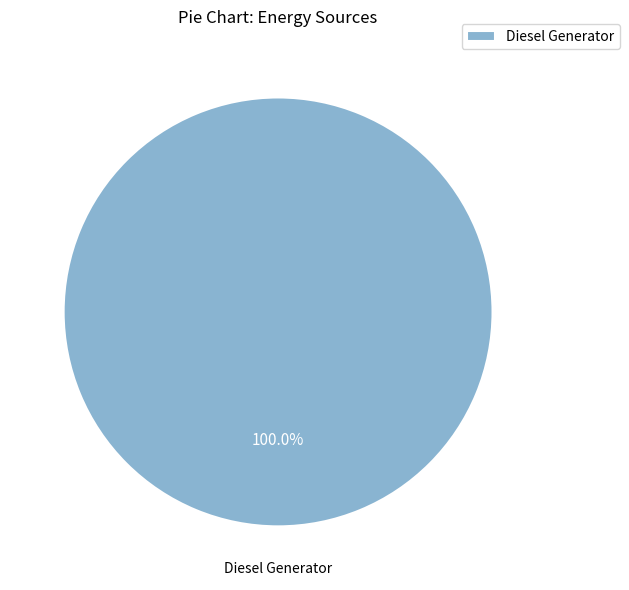

Rank the categories by value from lowest to highest.

Diesel Generator